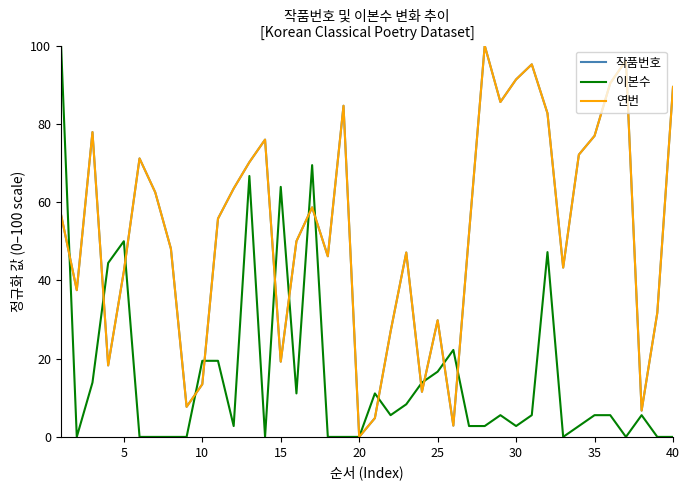

Does the chart have visible grid lines?

No